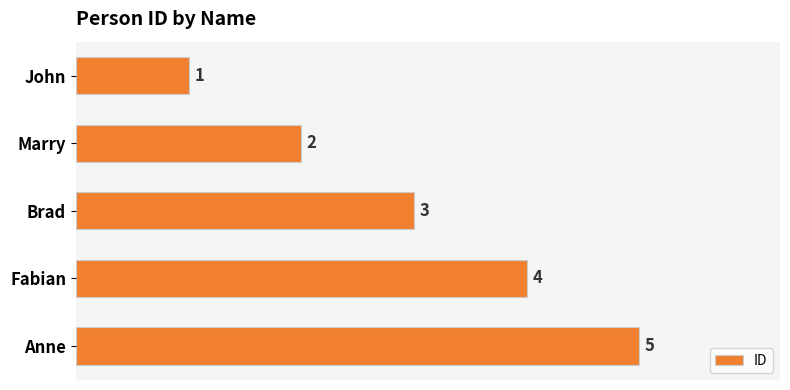

What position from the bottom is Fabian?

2